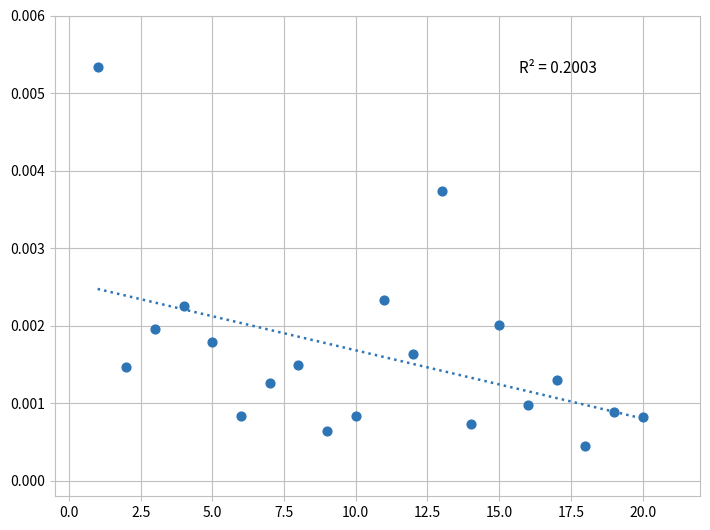

What is the range of X values (max minus min)?

19.0